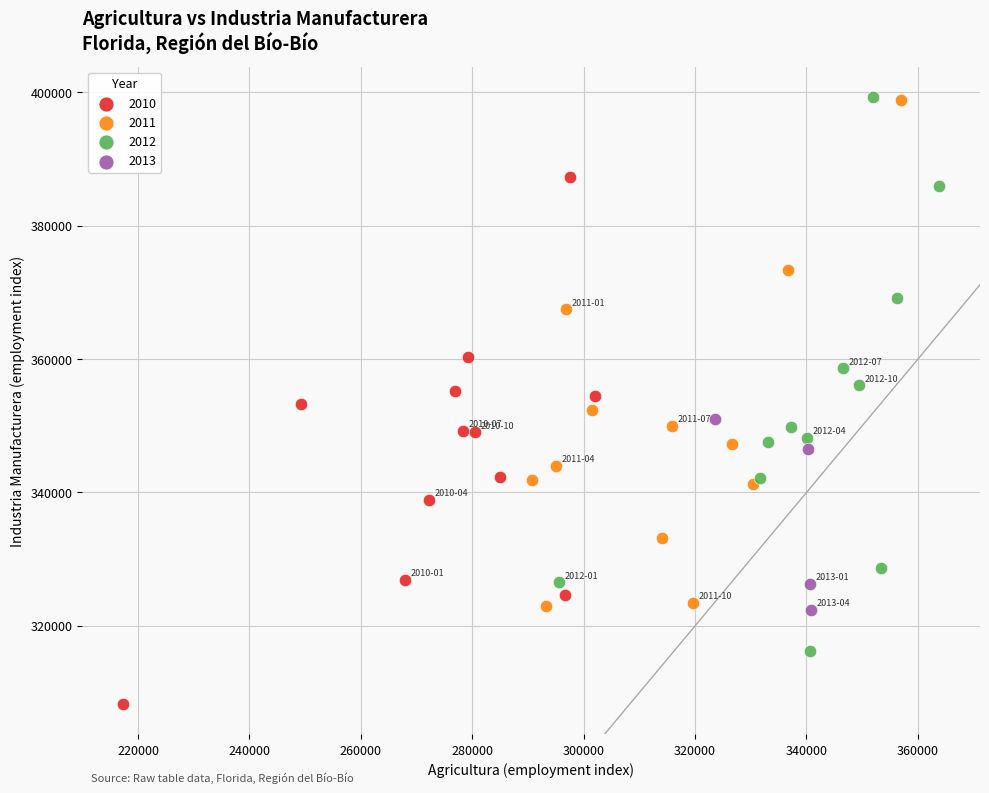

Which series has the largest Y range (max minus min)?

2012